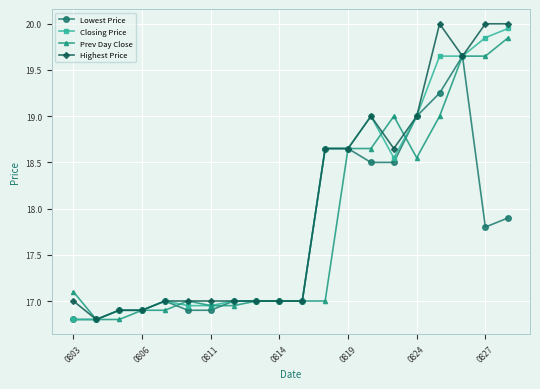

What is the minimum value shown in the chart?

16.8